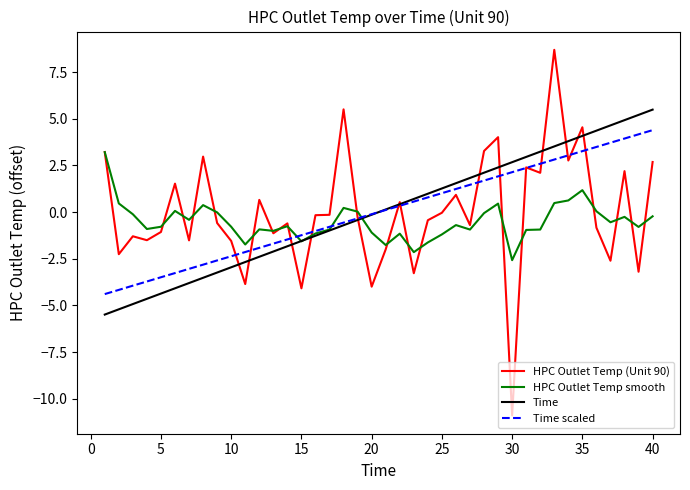

How many values in Time scaled are above zero?

20